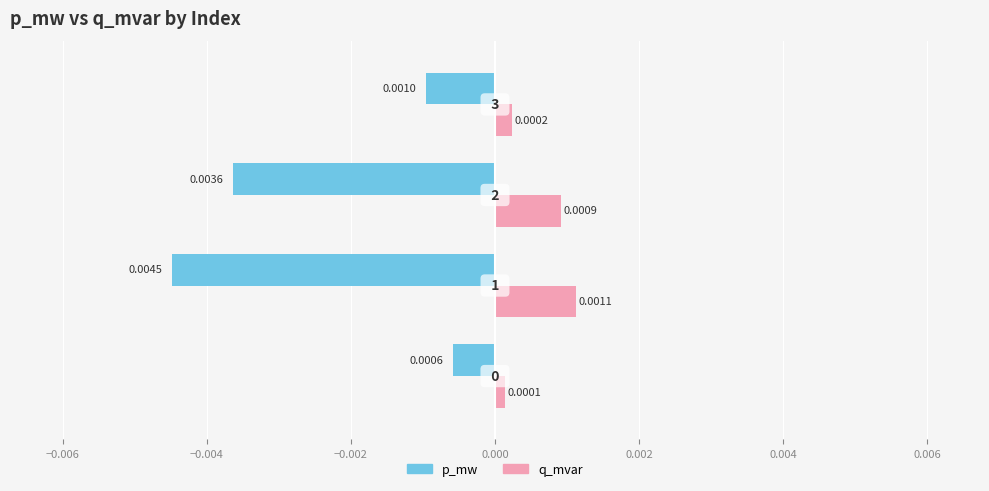

Which series has the widest spread of values?

p_mw